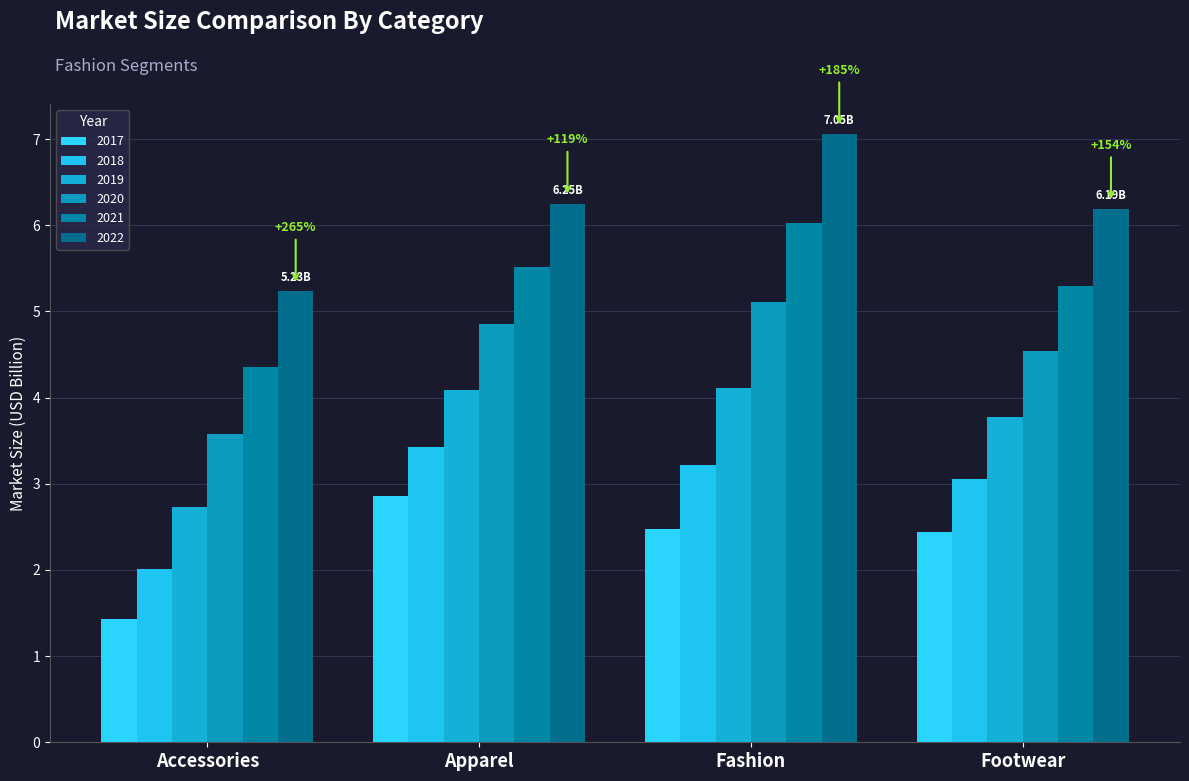

The value of 2017 at Accessories is 0.4. True or false?

False